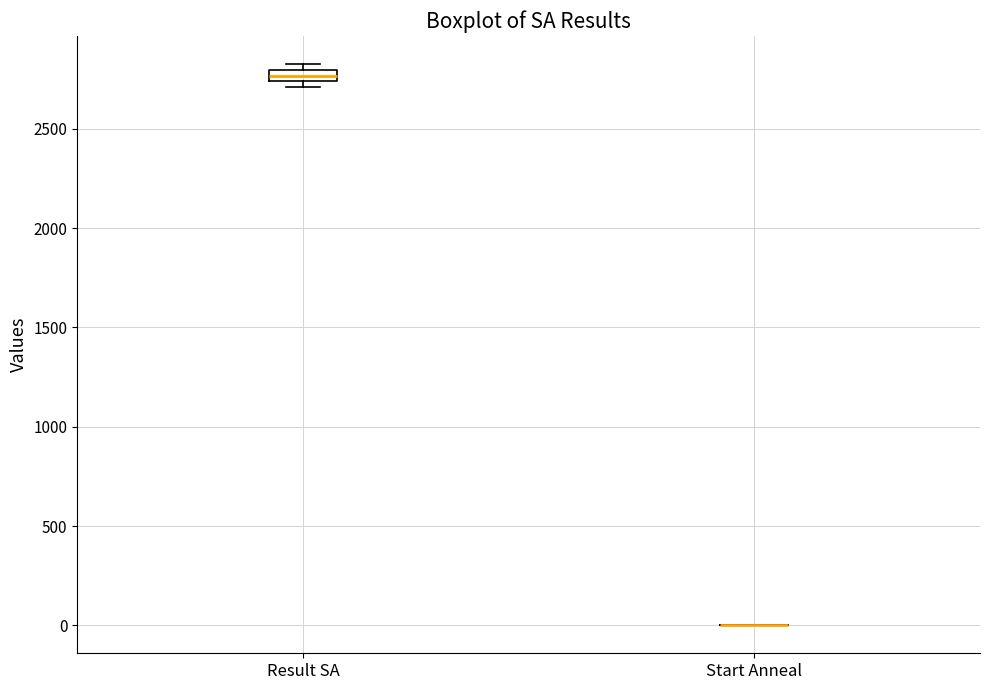

Comparing the boxes themselves (not the whiskers), which one is the tallest?

Result SA